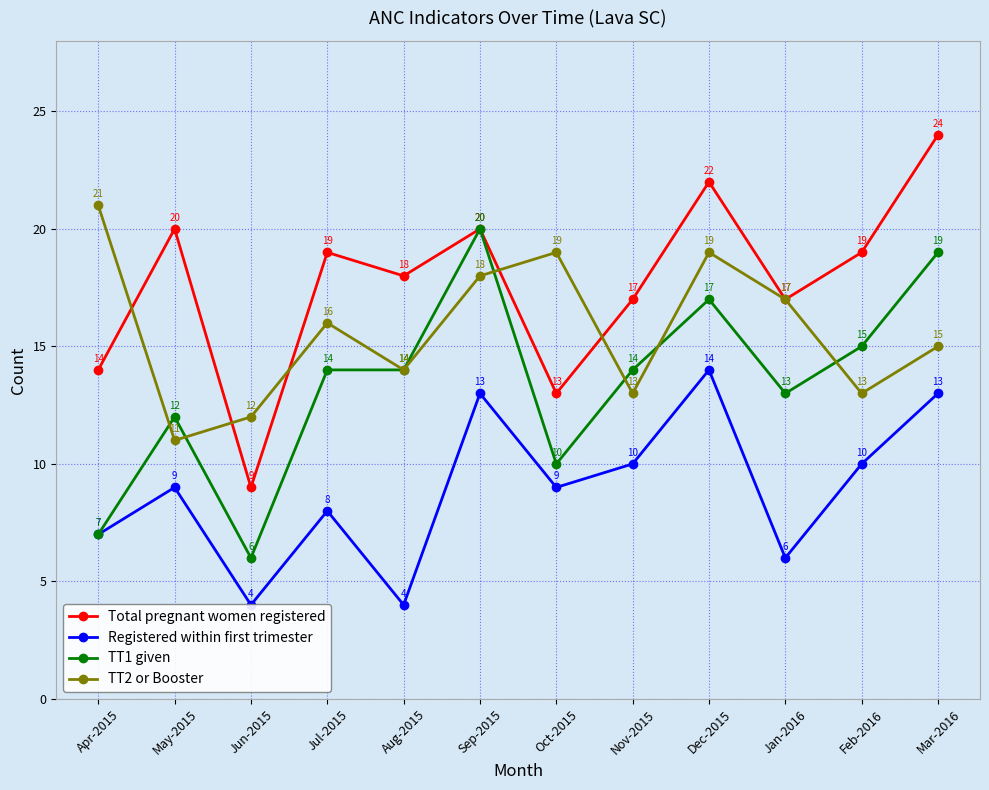

Read the Total pregnant women registered value at Jul-2015, to the nearest 5.

20